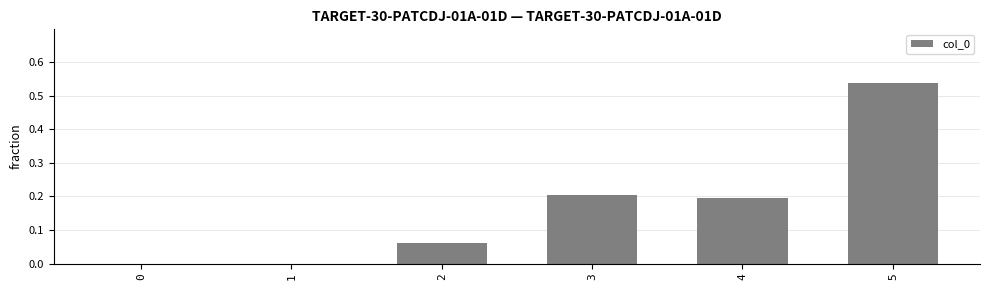

True or false: the data shows 0.0 at 0.

True